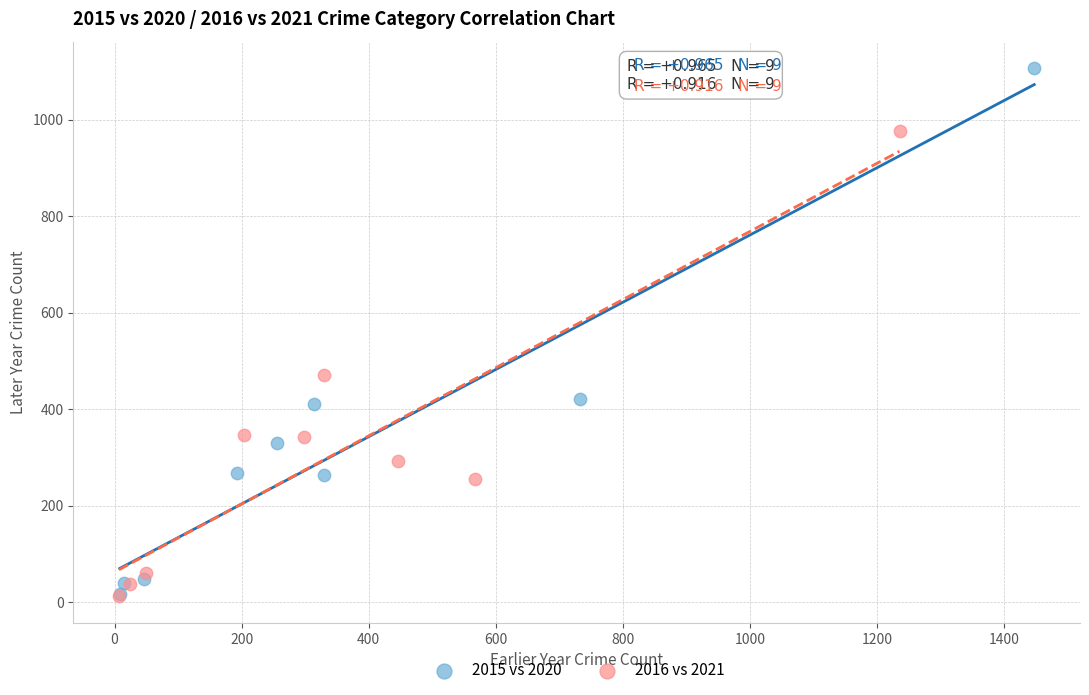

Which series reaches the maximum Y coordinate?

2015 vs 2020